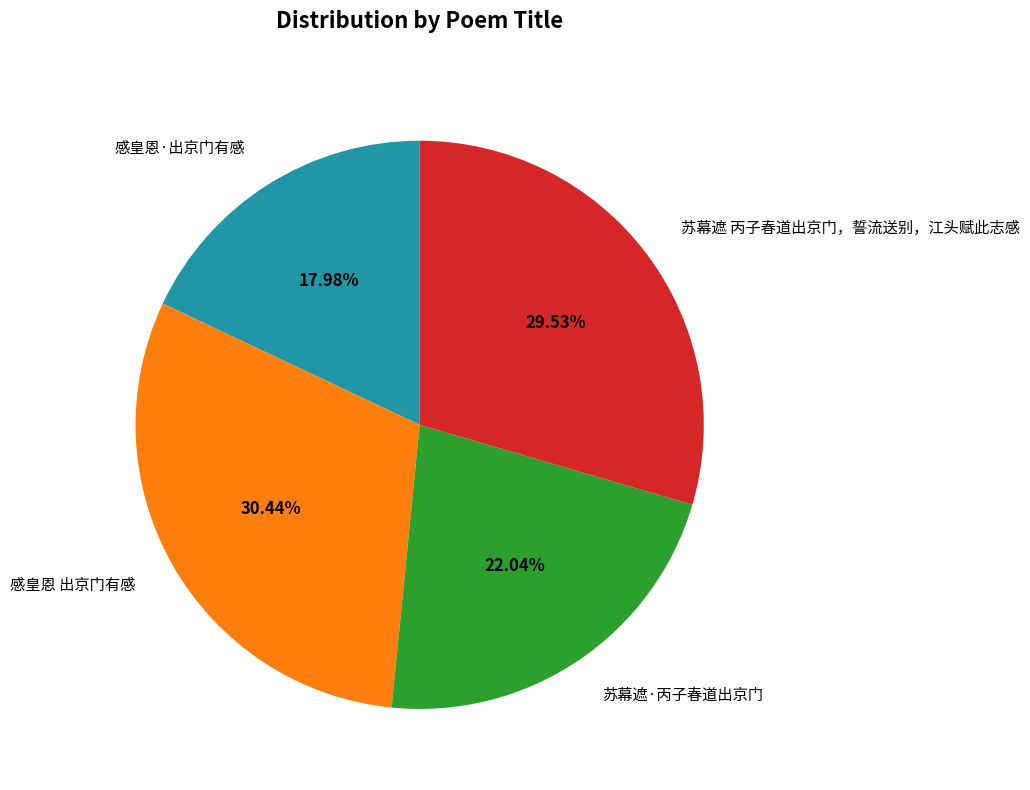

To the nearest percent, what is the combined percentage of 苏幕遮 丙子春道出京门，誓流送别，江头赋此志感 and 苏幕遮·丙子春道出京门?

52%